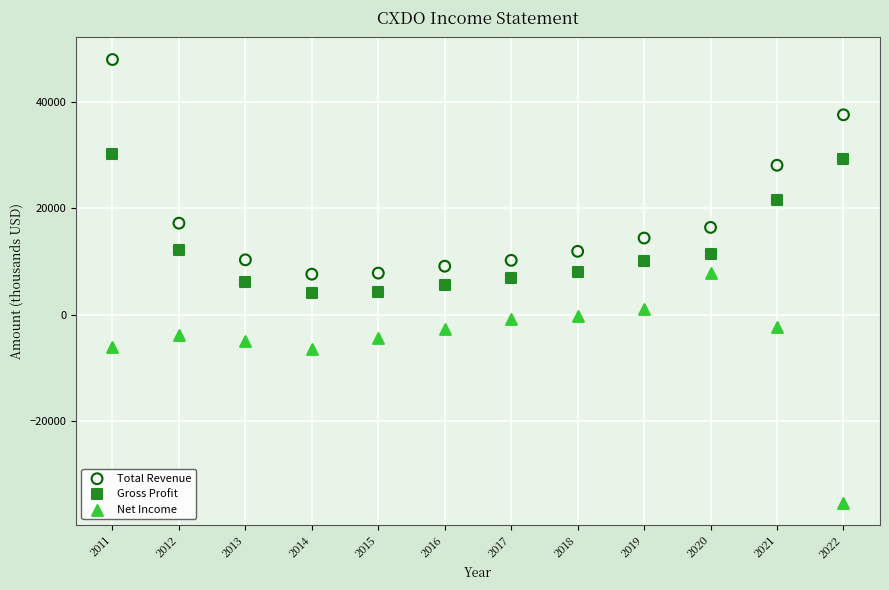

Across all data points, what is the range of X values (max minus min)?

11